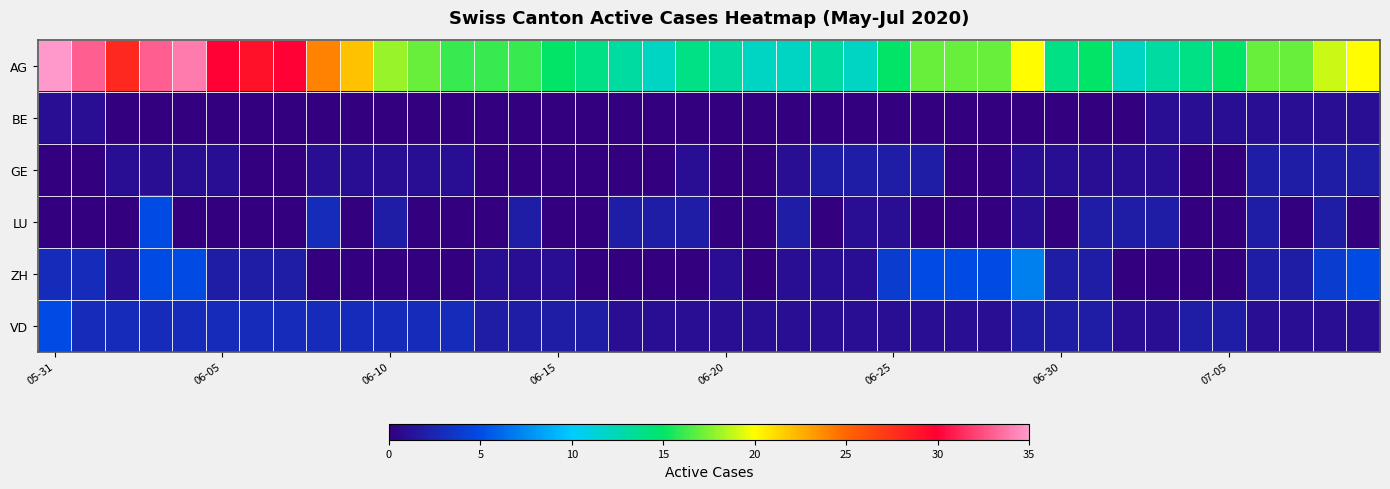

Which series has the largest total across all categories?

AG